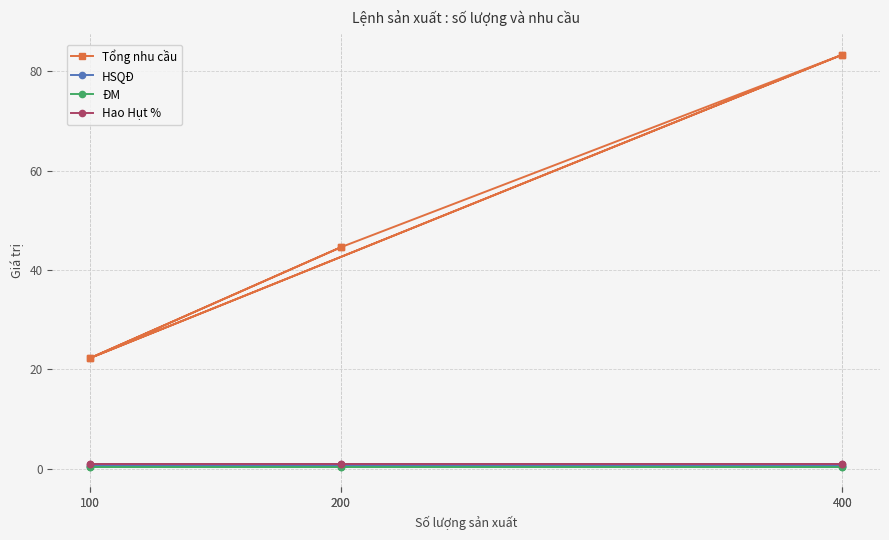

True or false: ĐM and Tổng nhu cầu cross at least once.

False